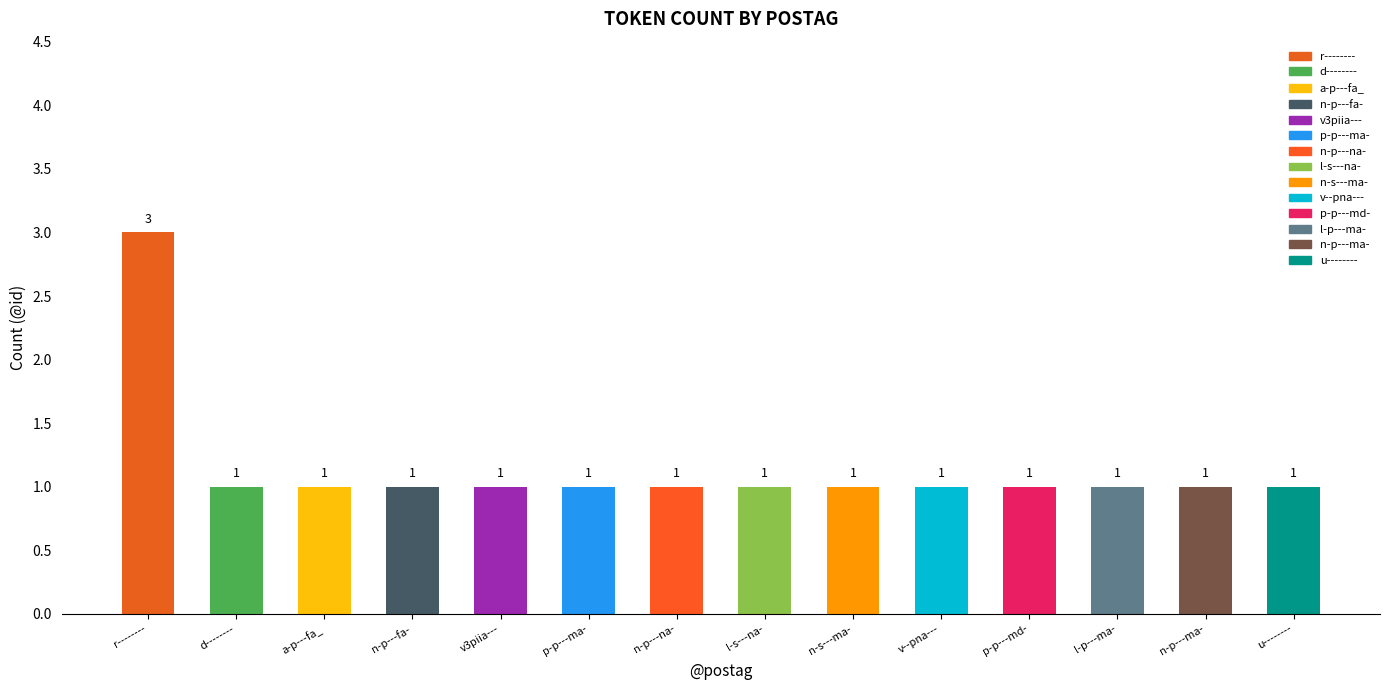

Reading left to right, what are all the values shown in this chart?

r--------=3	d--------=1	a-p---fa_=1	n-p---fa-=1	v3piia---=1	p-p---ma-=1	n-p---na-=1	l-s---na-=1	n-s---ma-=1	v--pna---=1	p-p---md-=1	l-p---ma-=1	n-p---ma-=1	u--------=1